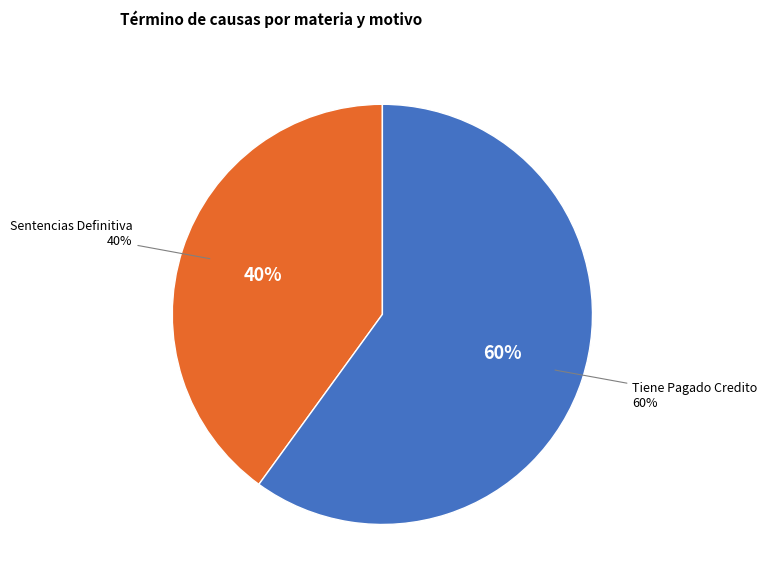

What percentage is NOT represented by Sentencias Definitiva?

60.0%